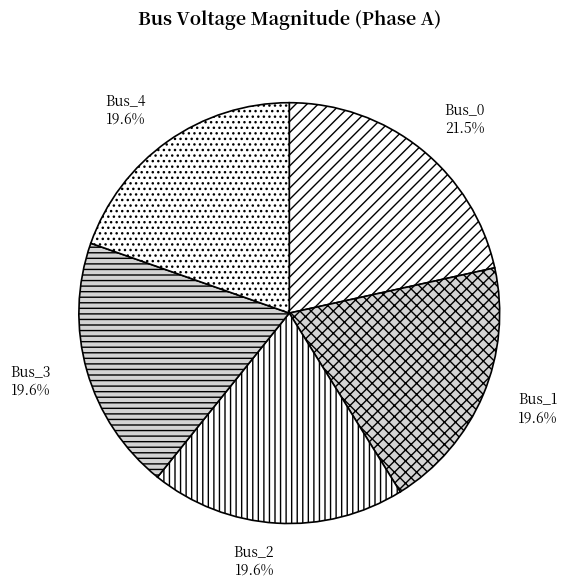

The Bus_1 slice represents 6% of the pie. True or false?

False